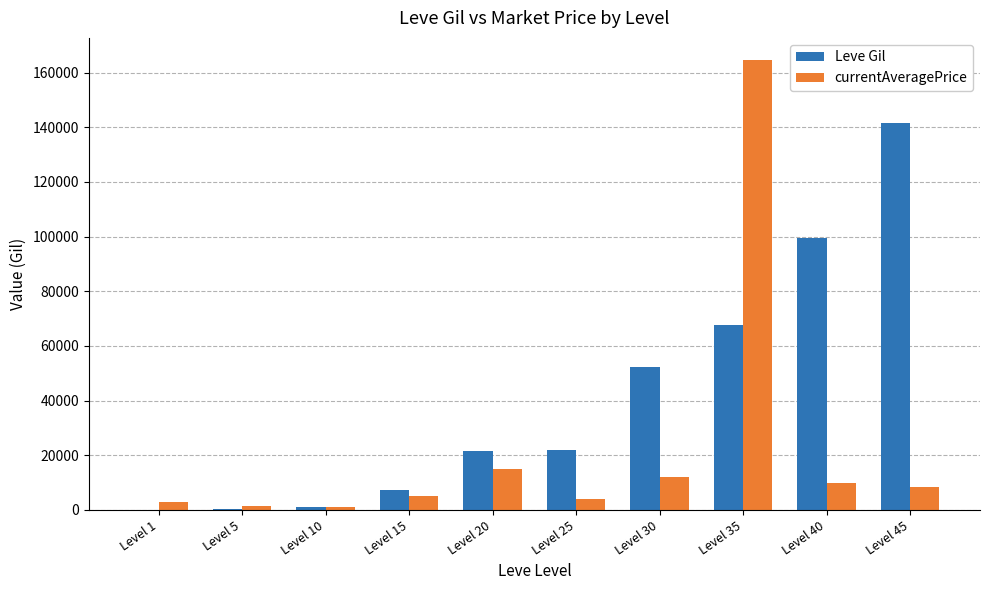

What is the spread (max minus min) of values at Level 5?

1369